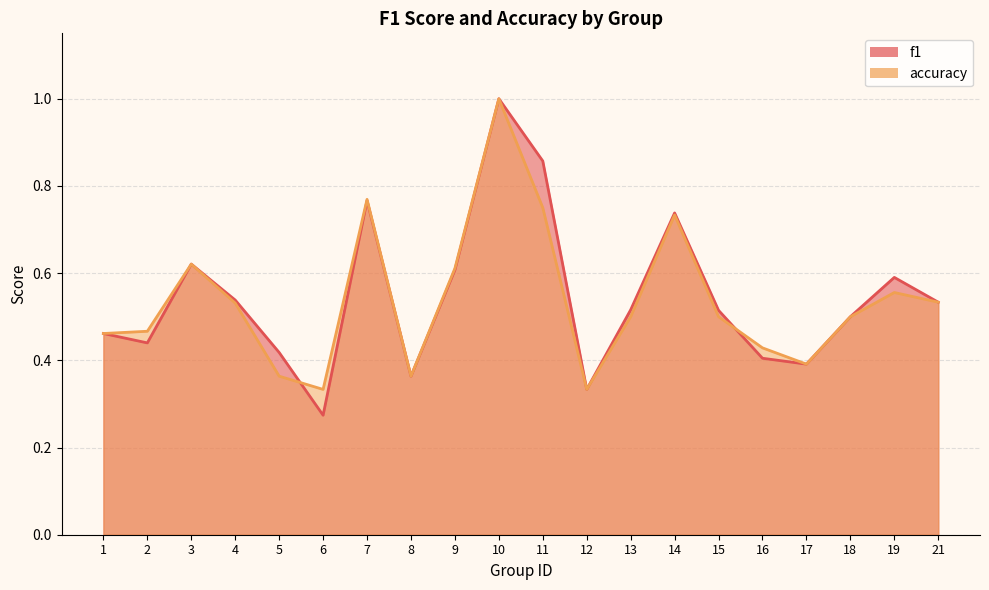

How many categories are shown in the chart?

20